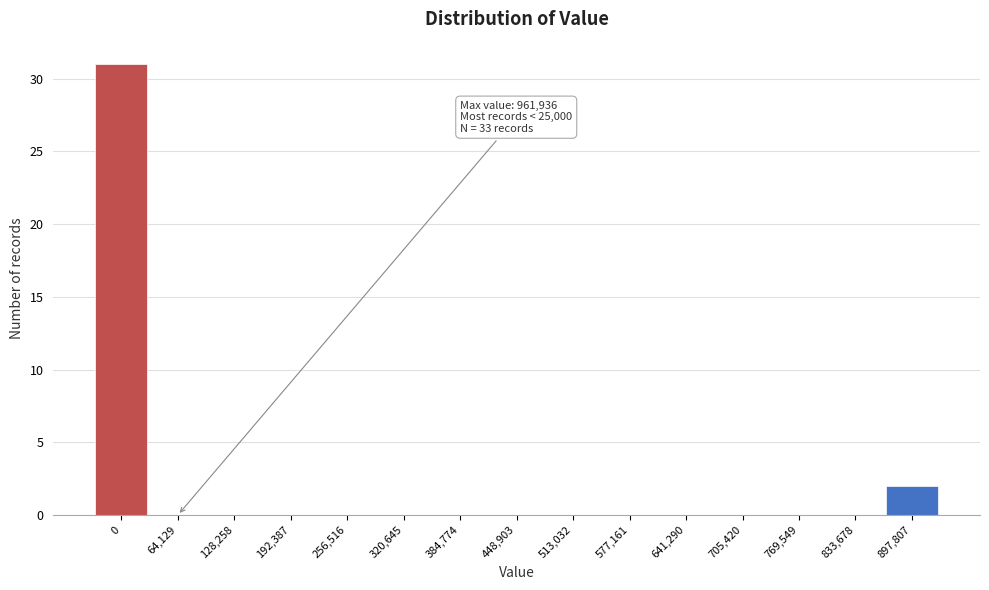

Reading left to right, list all the values displayed in this chart.

0=31	64,129=0	128,258=0	192,387=0	256,516=0	320,645=0	384,774=0	448,903=0	513,032=0	577,161=0	641,290=0	705,420=0	769,549=0	833,678=0	897,807=2